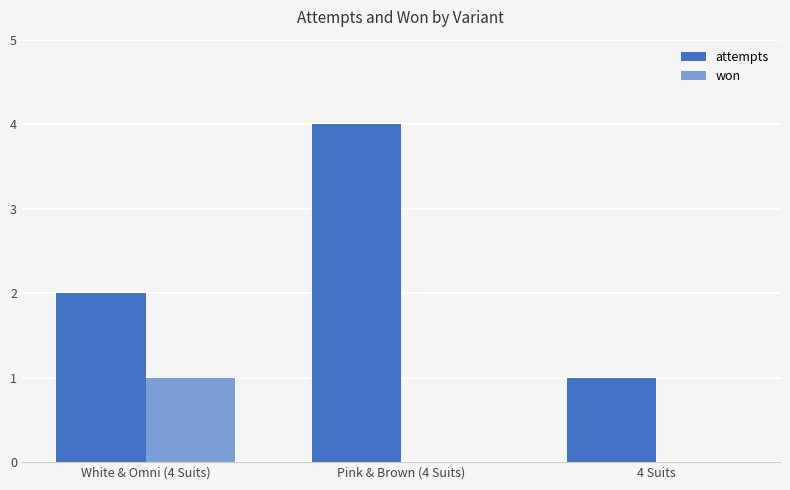

Are the bars grouped side by side (vs. stacked)?

Yes